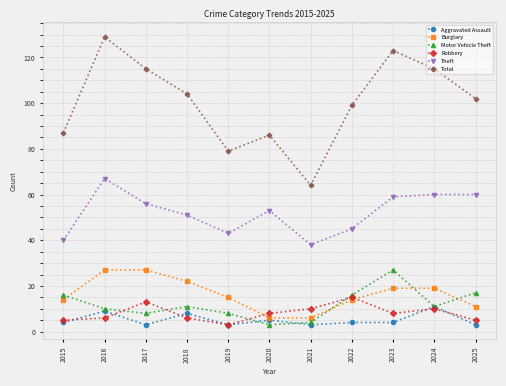

Which series changed the most between 2019 and 2024?

Total